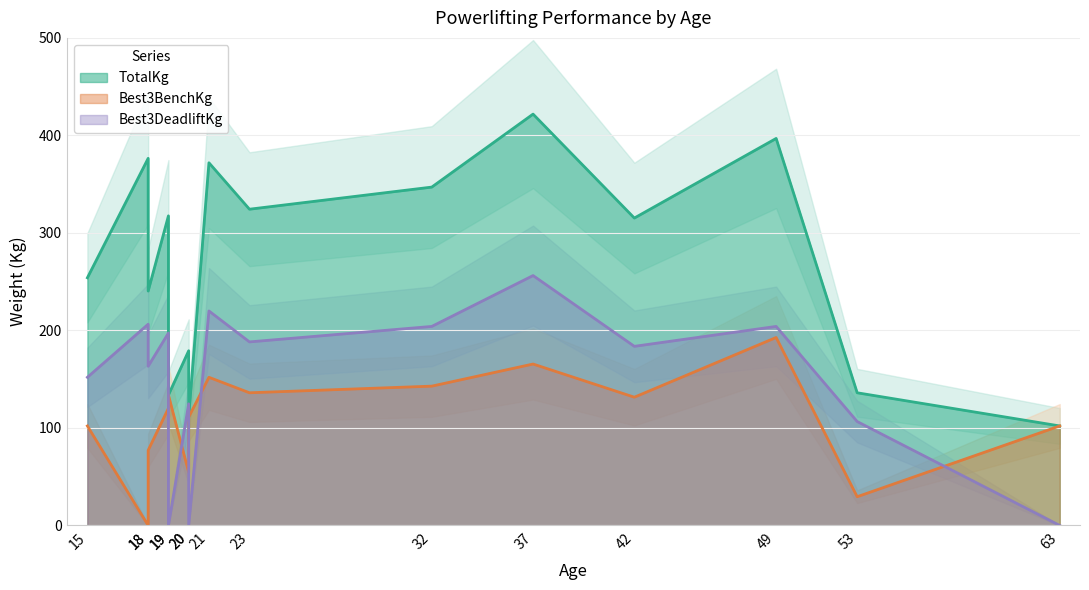

At which category does Best3BenchKg reach its first local valley?

18